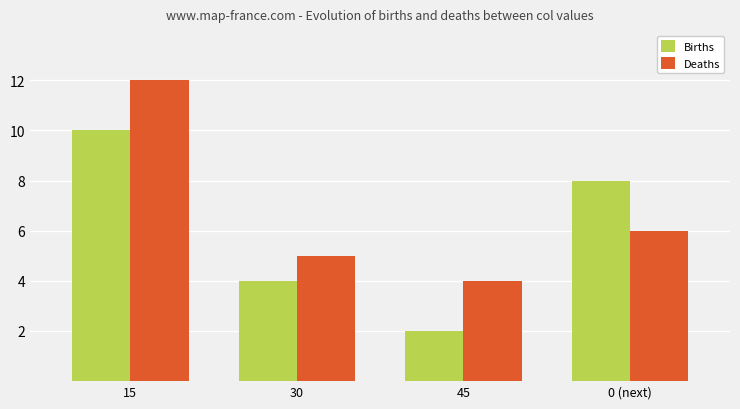

Which series changed the most between 45 and 0 (next)?

Births